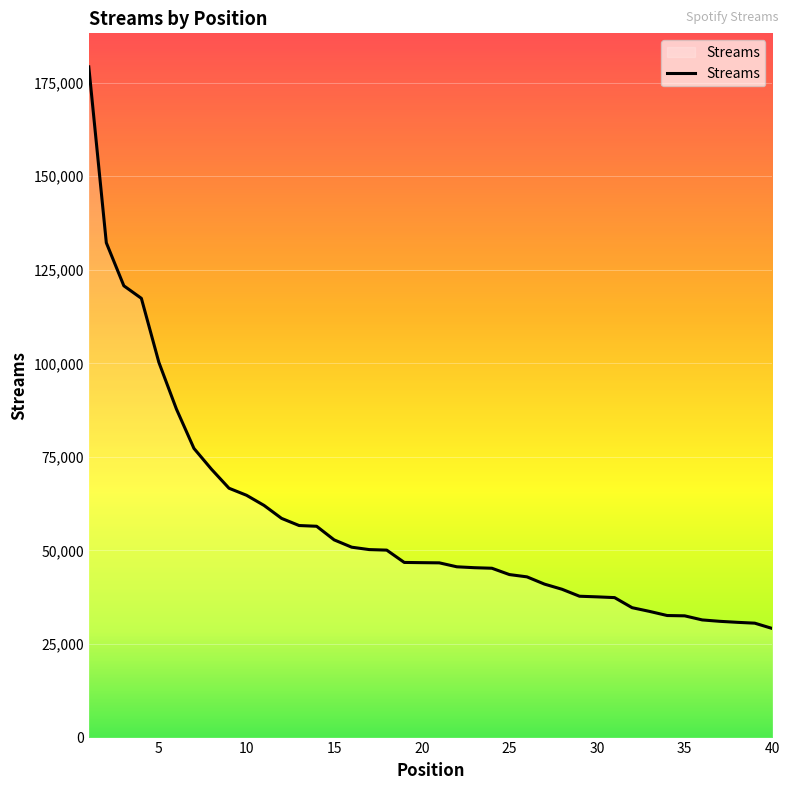

What is the minimum value shown in the chart?

29152